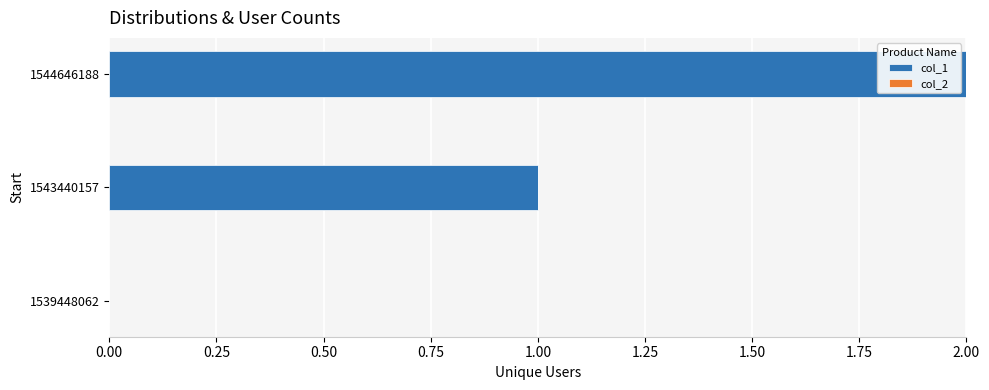

Is it true that the value at 1539448062 is -1?

False